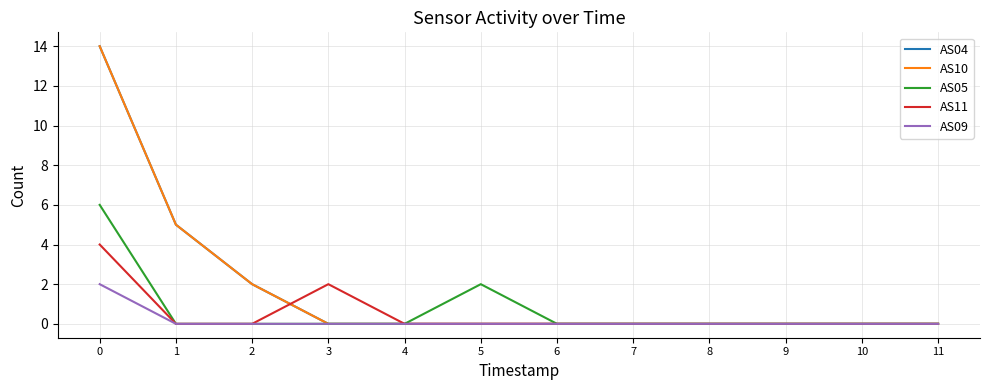

True or false: AS10 has a value of -6 at 3.

False